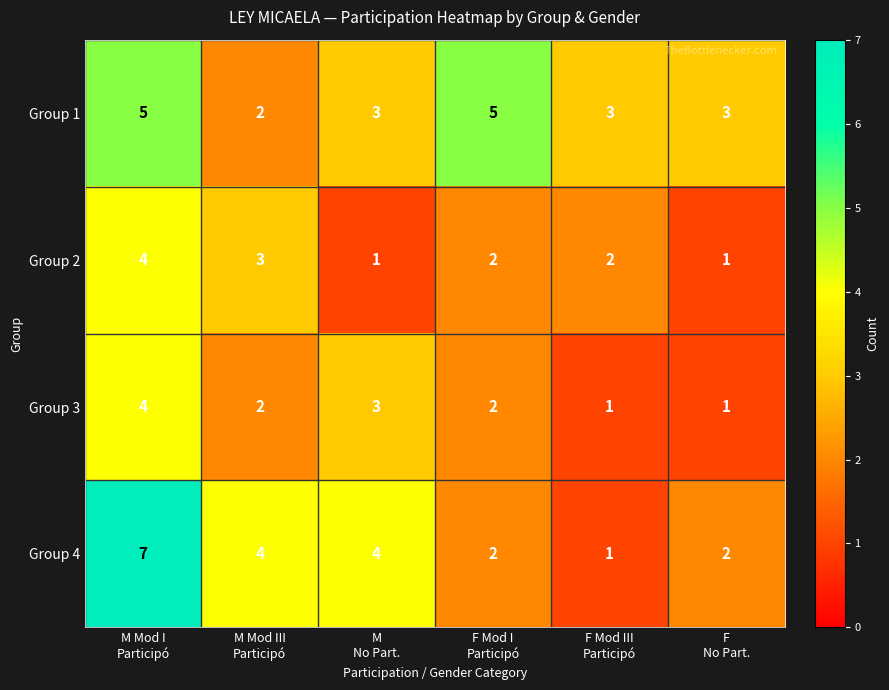

Count the Group 3 values in the range 1 to 3.

5